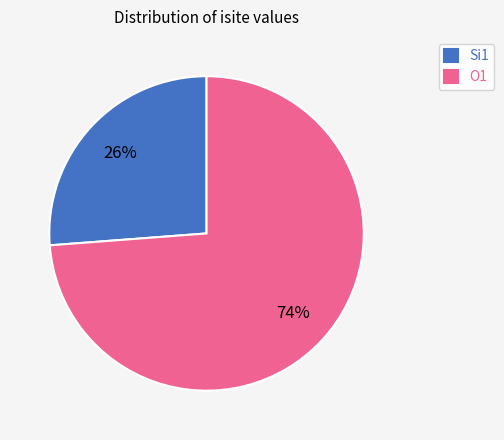

Does any single category account for the majority?

Yes